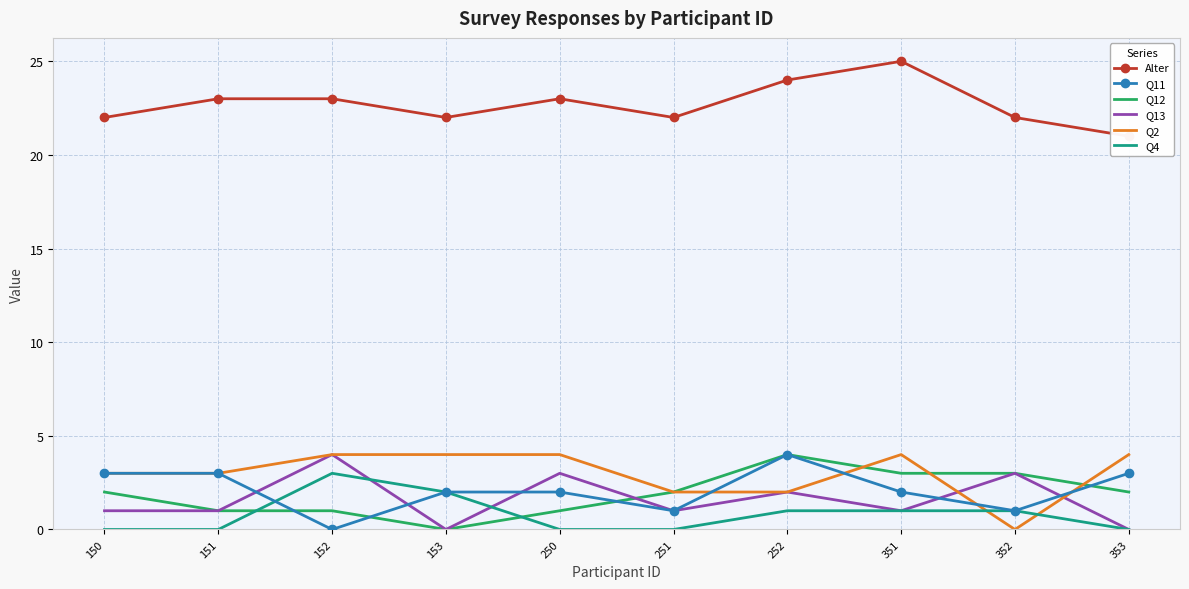

What is the sum of all Q13 values?

16